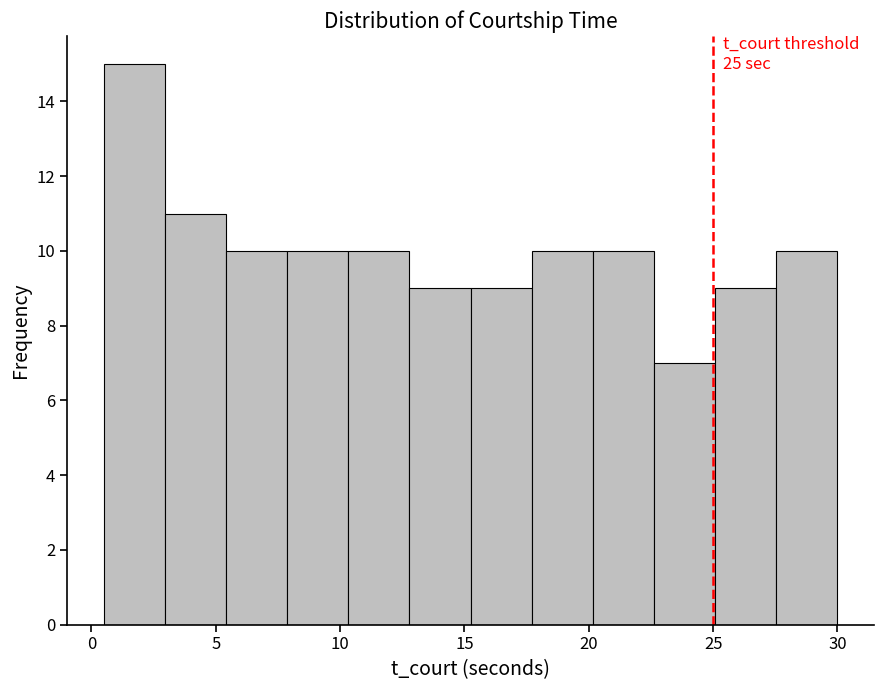

Over which range of the x-axis is the bar tallest?

0.5 to 3.0